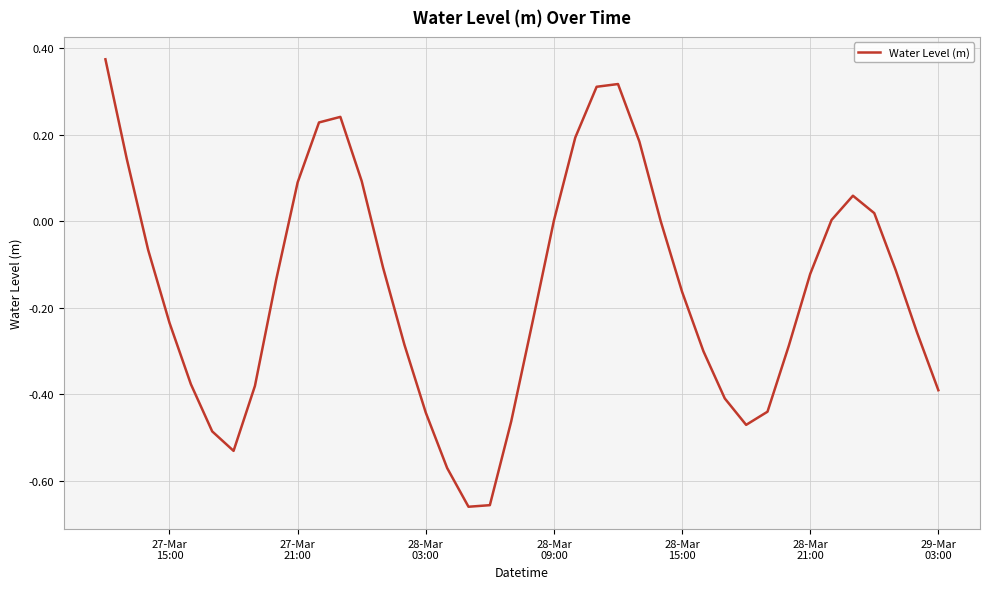

What is the difference between the maximum and minimum values?

1.0